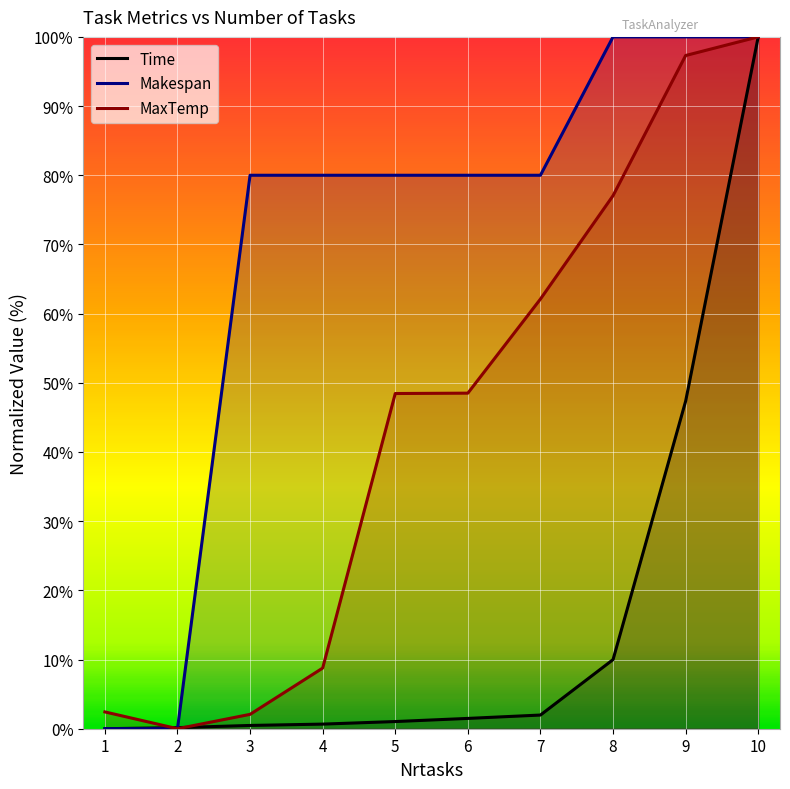

Reading right to left, transcribe all the data shown in this chart.

Time: 10=100.0	9=47.3	8=10.0	7=2.0	6=1.5	5=1.0	4=0.7	3=0.5	2=0.2	1=0.0
Makespan: 10=100.0	9=100.0	8=100.0	7=80.0	6=80.0	5=80.0	4=80.0	3=80.0	2=0.0	1=0.0
MaxTemp: 10=100.0	9=97.3	8=77.1	7=62.1	6=48.5	5=48.5	4=8.8	3=2.1	2=0.0	1=2.4